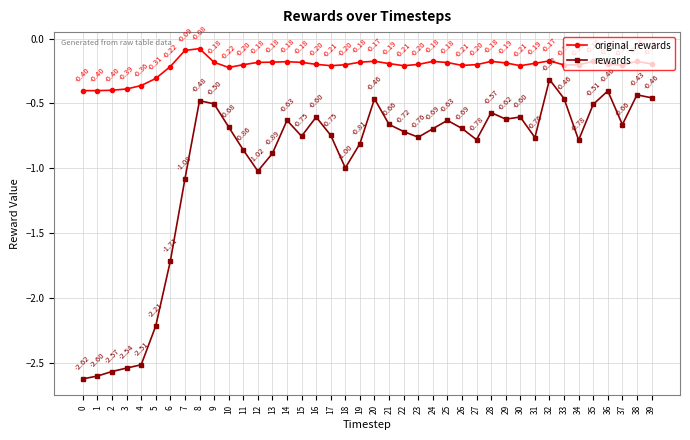

What is the sum of all rewards values?

-38.8